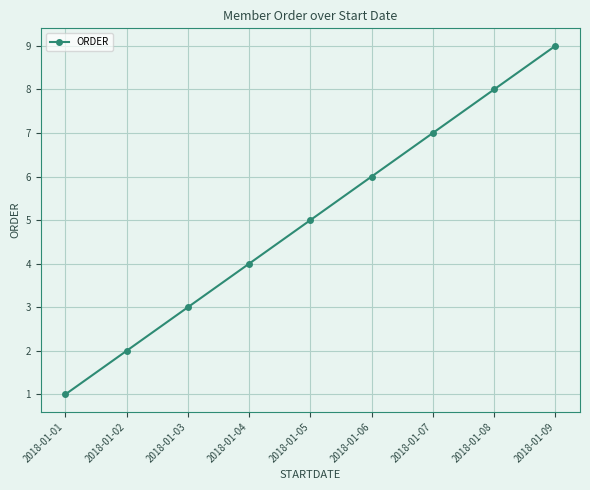

How many data points are less than 5?

4